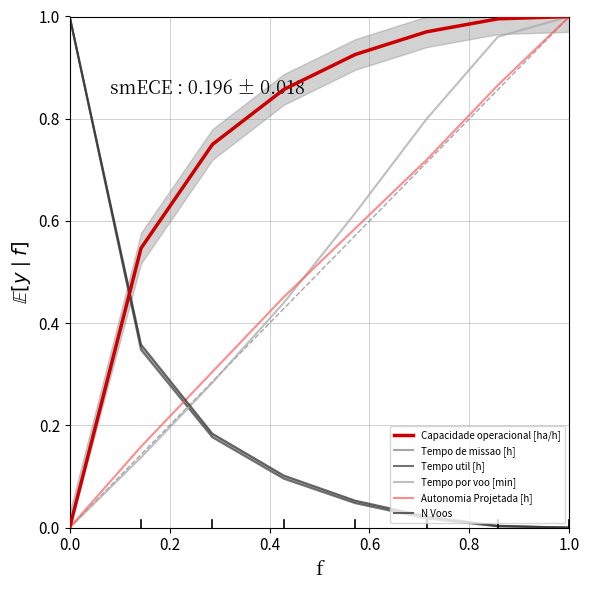

Reading right to left, transcribe all the data shown in this chart.

Capacidade operacional [ha/h]: 1.0	1.0	1.0	0.9	0.9	0.7	0.5	0.0
Tempo de missao [h]: 0.0	0.0	0.0	0.1	0.1	0.2	0.4	1.0
Tempo util [h]: 0.0	0.0	0.0	0.0	0.1	0.2	0.3	1.0
Tempo por voo [min]: 1.0	1.0	0.8	0.6	0.4	0.3	0.1	0.0
Autonomia Projetada [h]: 1.0	0.9	0.7	0.6	0.5	0.3	0.2	0.0
N Voos: 0.0	0.0	0.0	0.1	0.1	0.2	0.4	1.0